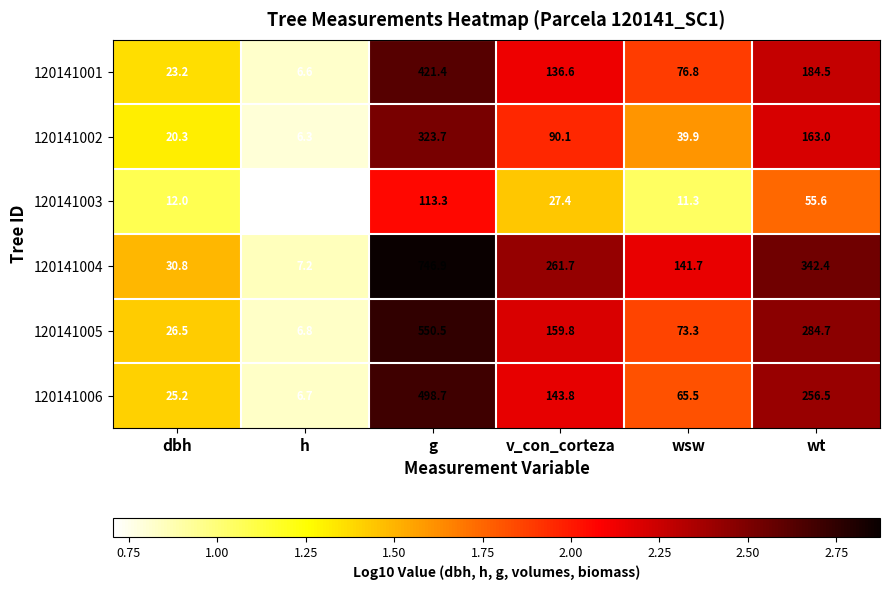

Read the 120141003 value at wt.

55.6